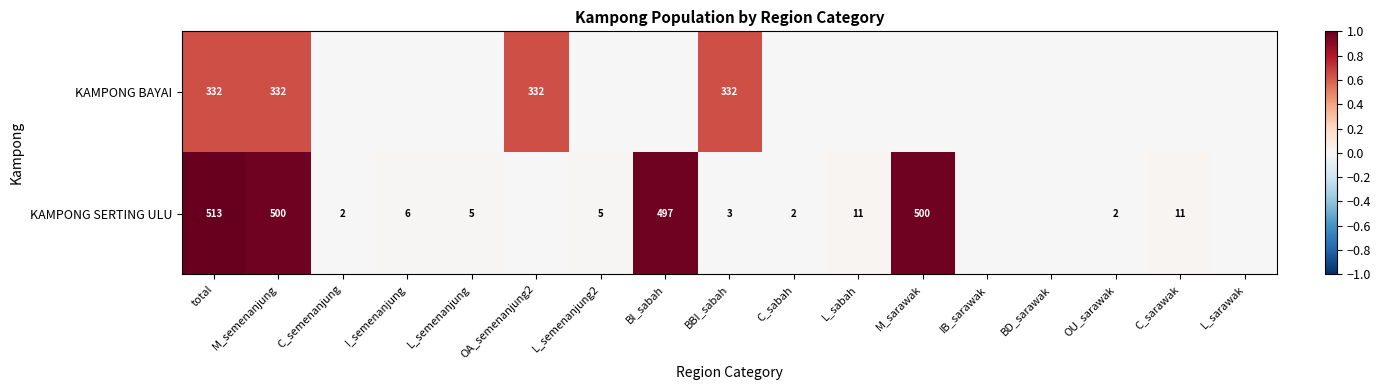

What is the total value across all series at BBI_sabah?

335